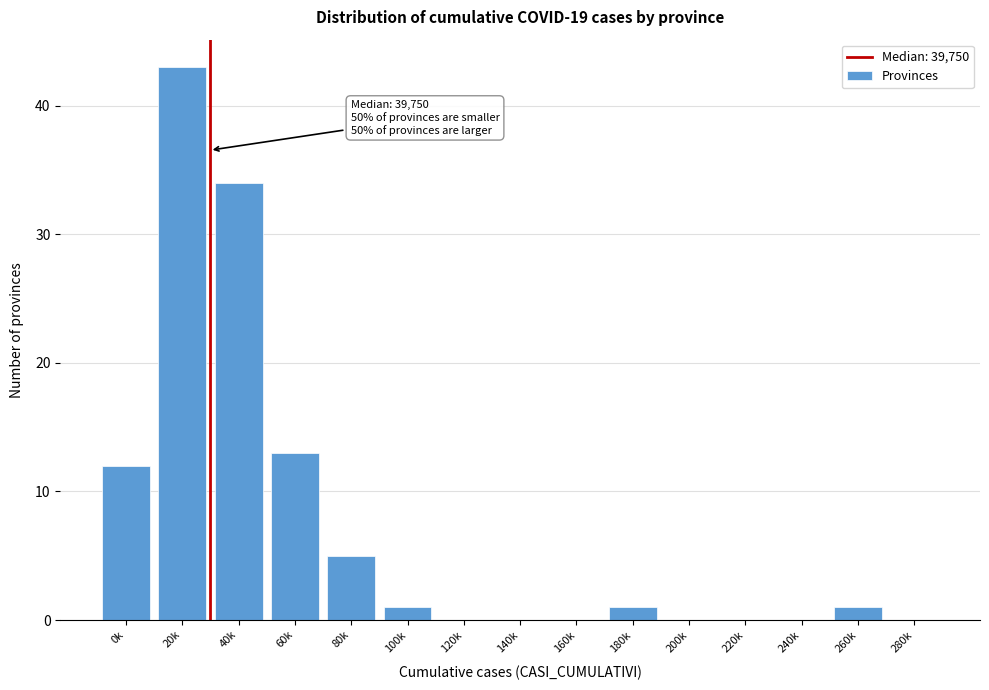

Reading left to right, extract all data points from this chart.

0k=12	20k=43	40k=34	60k=13	80k=5	100k=1	120k=0	140k=0	160k=0	180k=1	200k=0	220k=0	240k=0	260k=1	280k=0